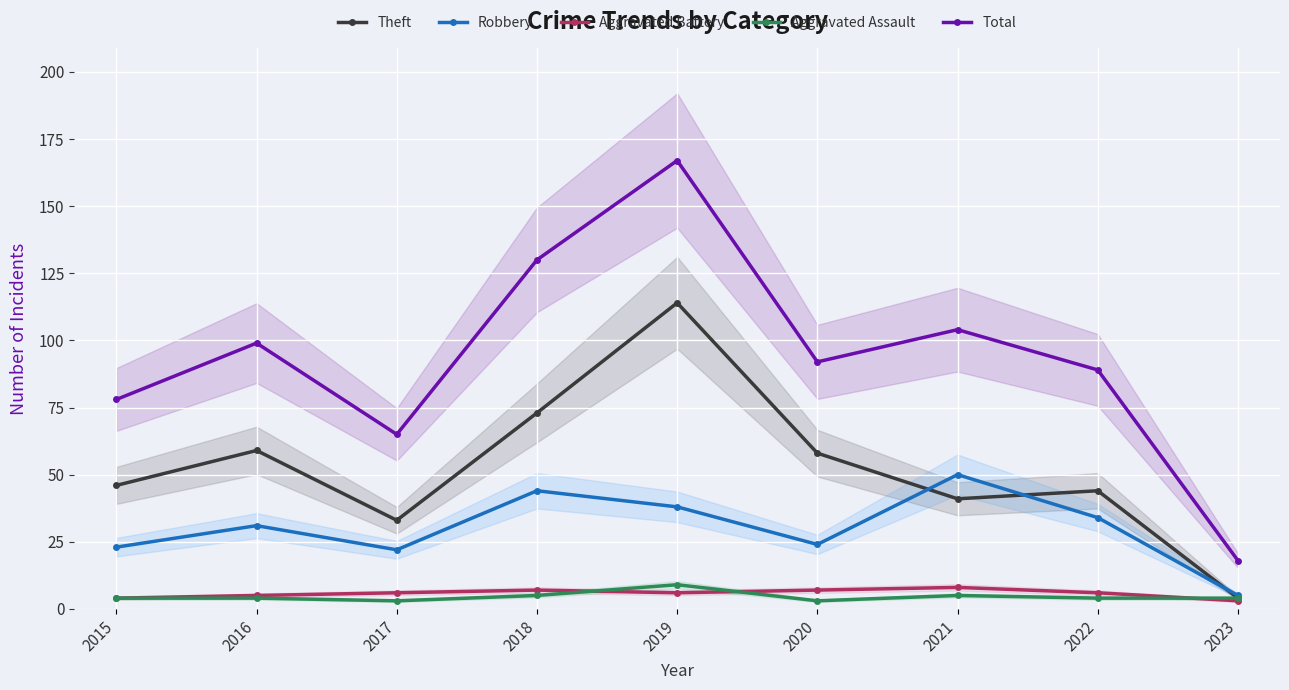

Where is Total nearest to the value 92?

2020